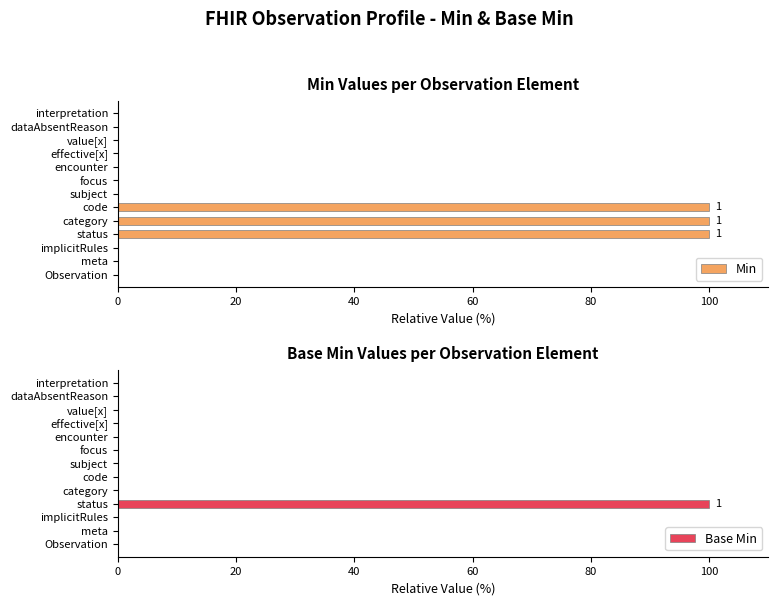

Rank the series by their average value, from lowest to highest.

Base Min, Min